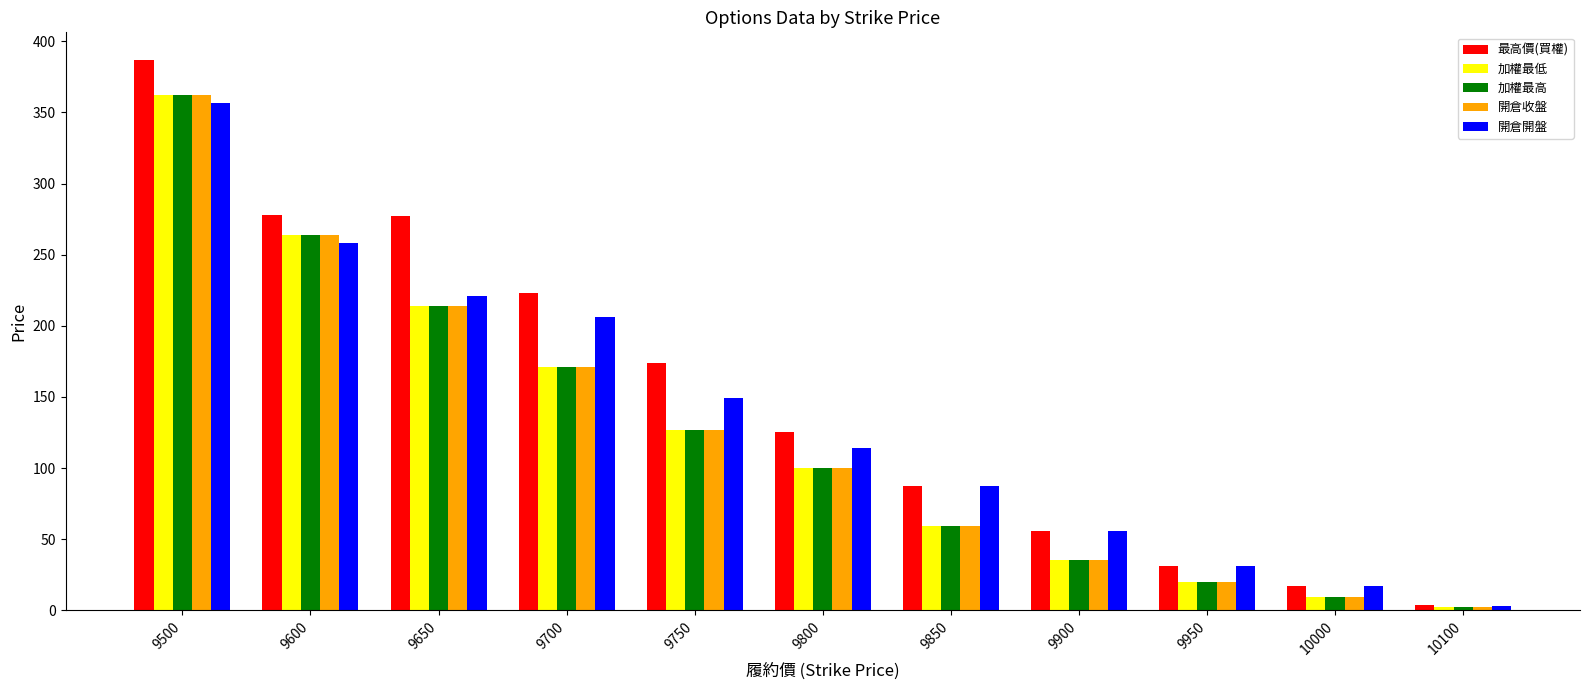

What is the total value across all series at 9650?

1140.0